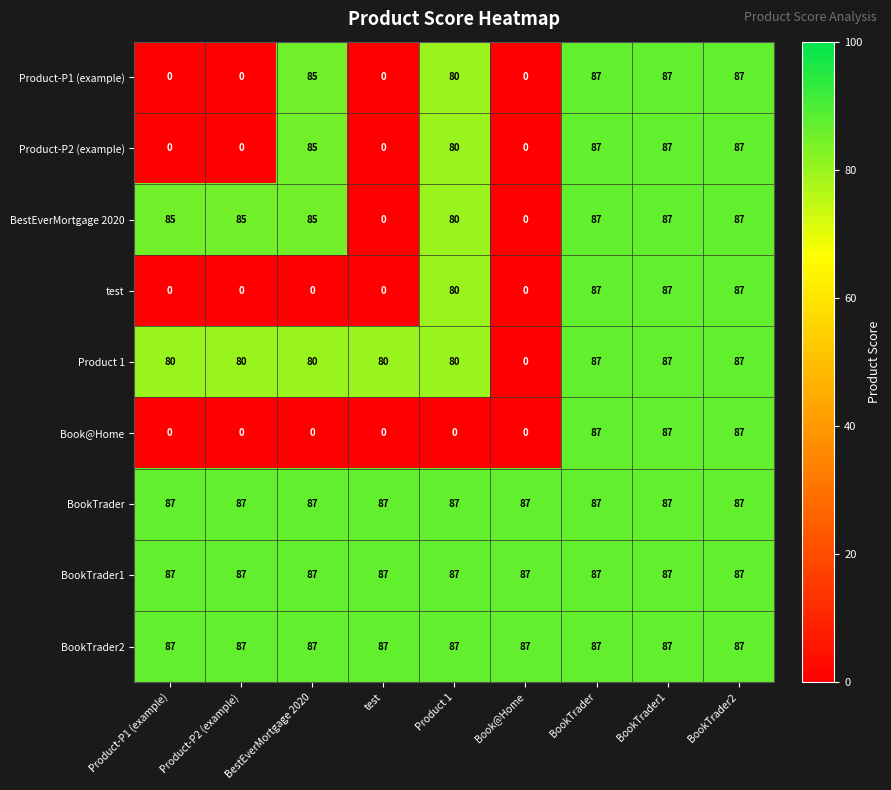

At which label is Product-P1 (example) closest to 43?

Product 1